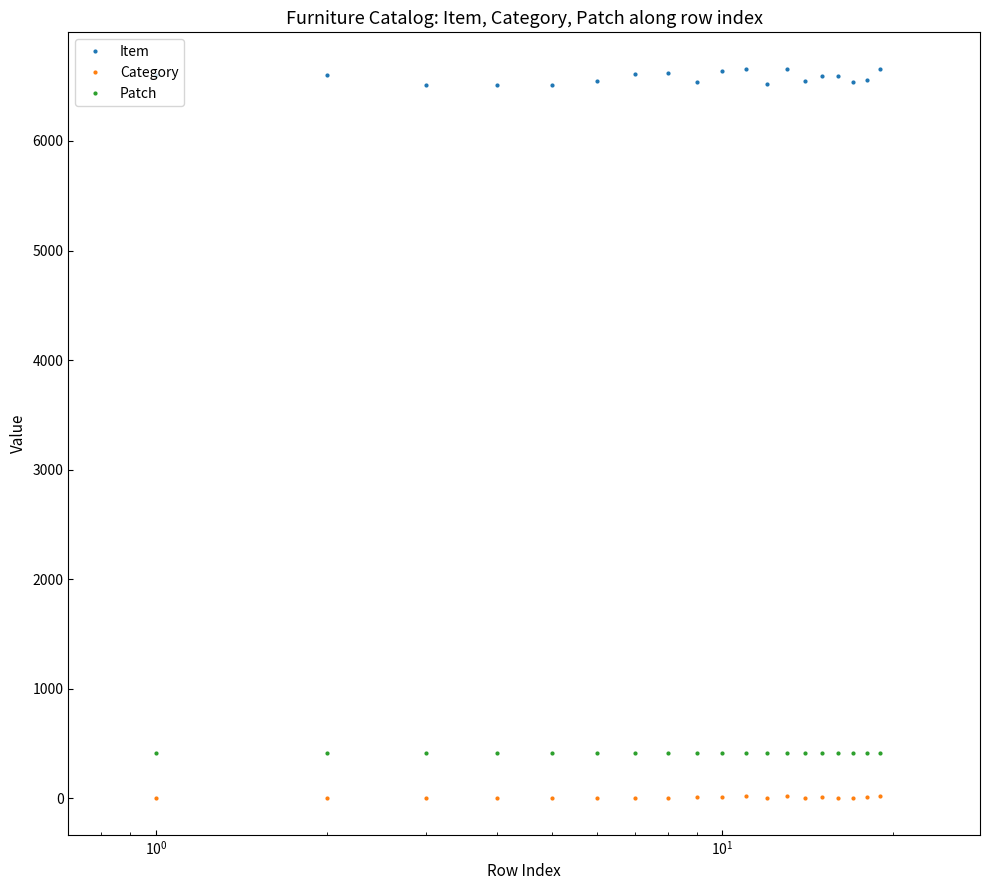

True or false: Patch and Category cross at least once.

False